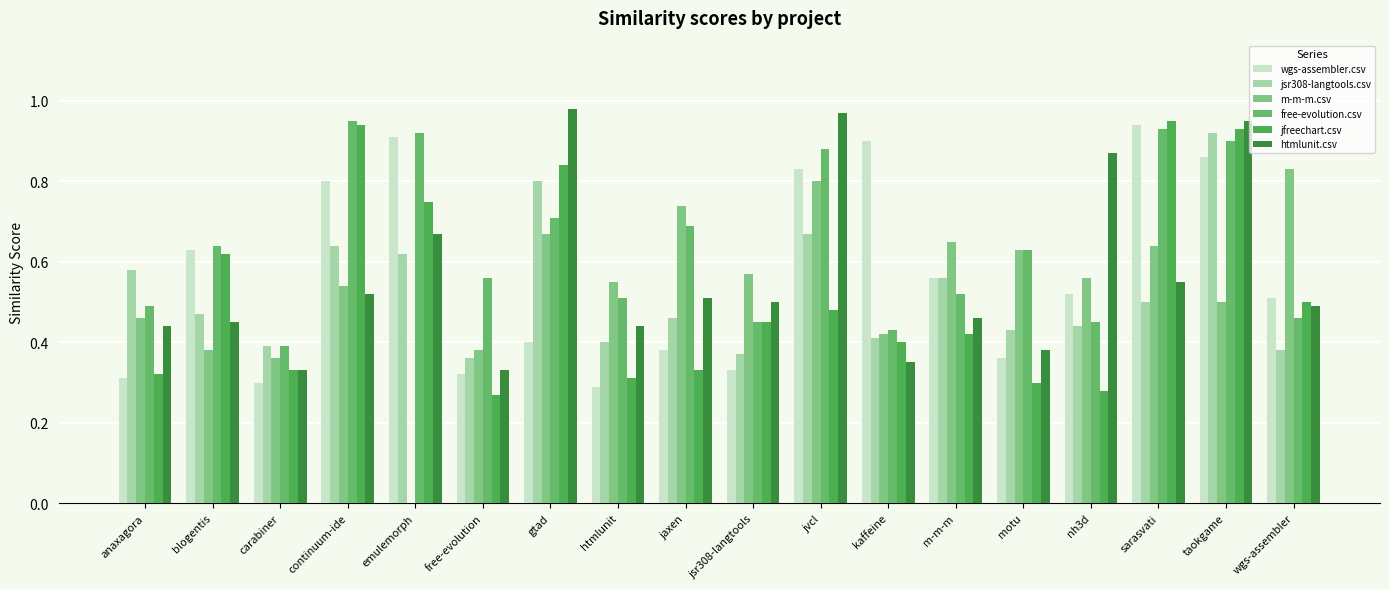

How many values in the m-m-m.csv series exceed 0?

17